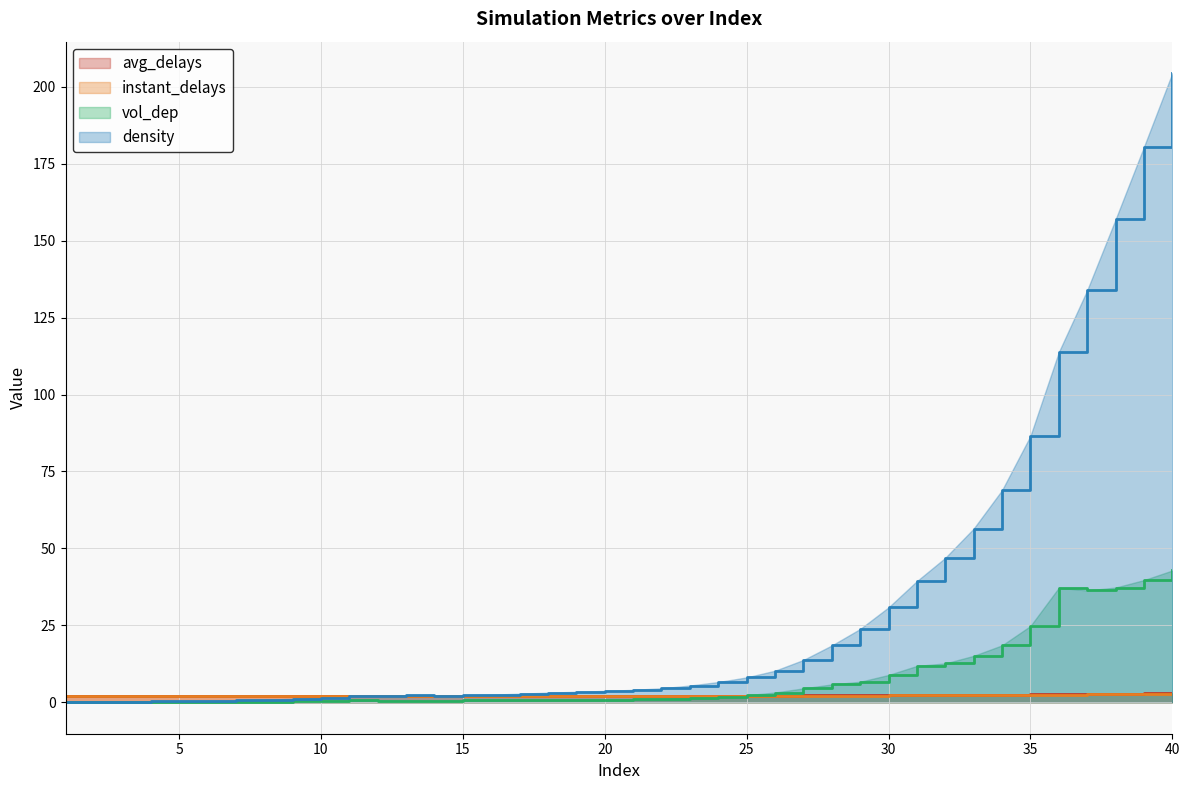

At which label does density reach its minimum?

1